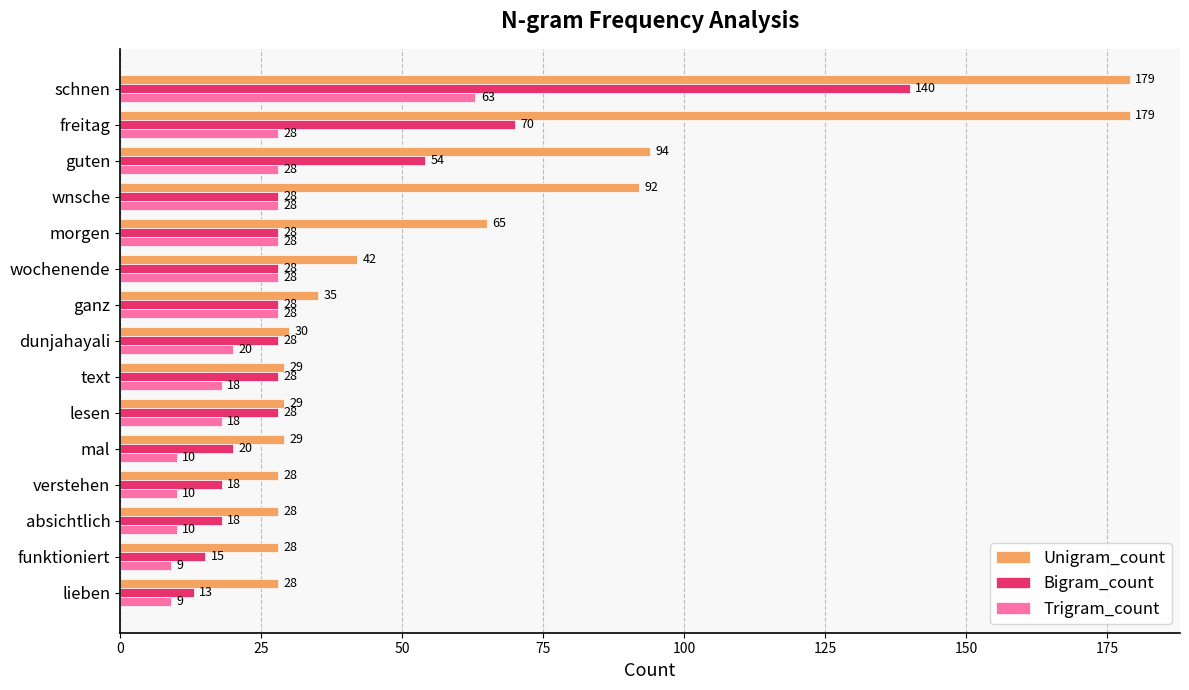

How many data points in Bigram_count are less than 28?

5